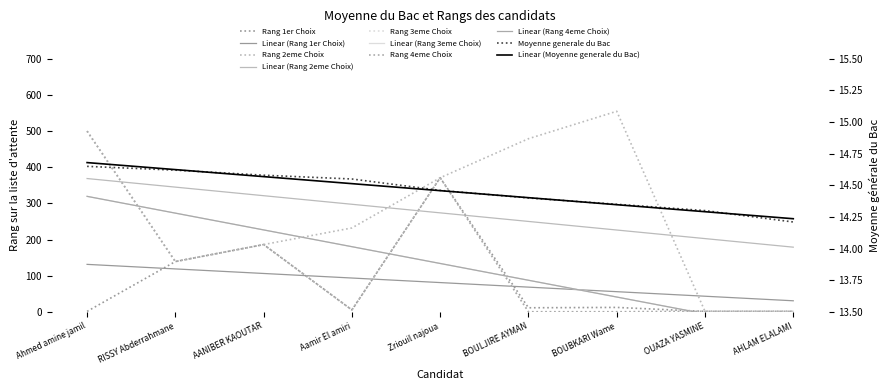

What are all the series names shown in the legend?

Moyenne generale du Bac, Rang 1er Choix, Rang 2eme Choix, Rang 3eme Choix, Rang 4eme Choix